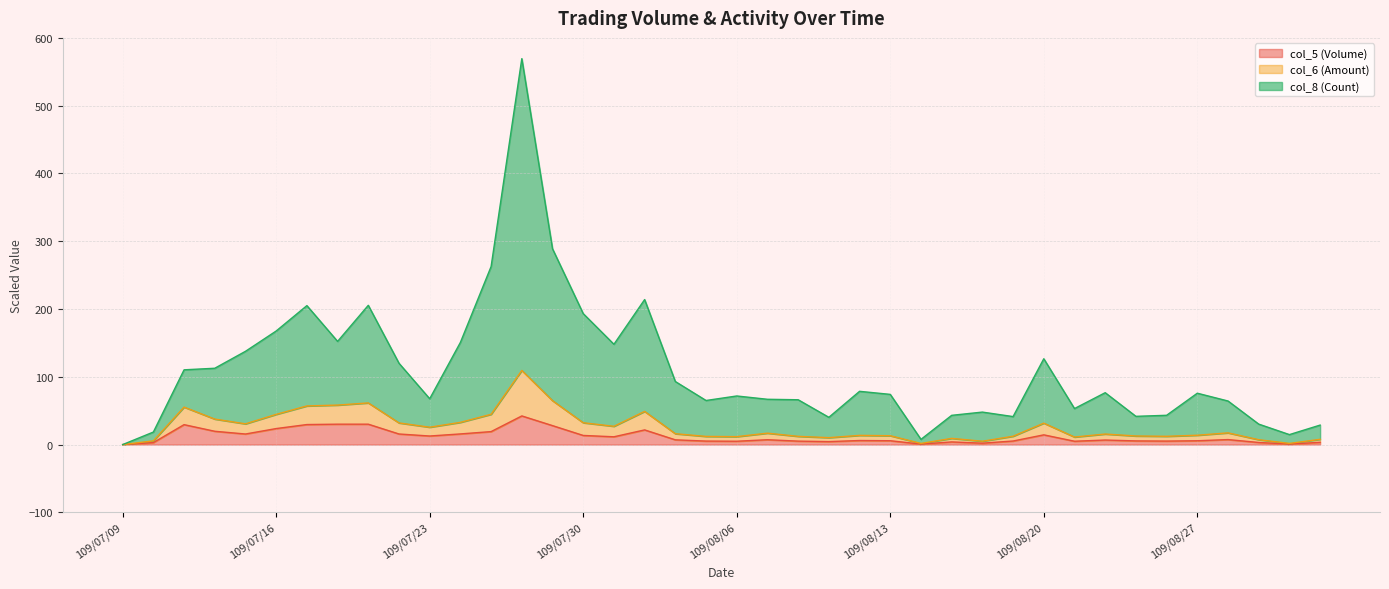

At which category is the sum across all series the highest?

109/07/28